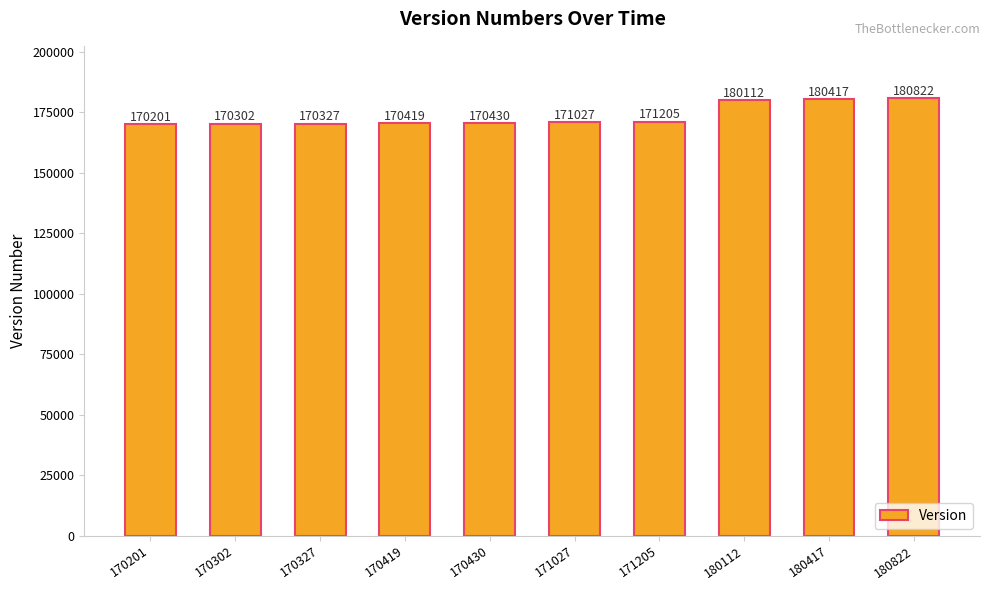

What is the change in value from 170419 to 171027?

+608